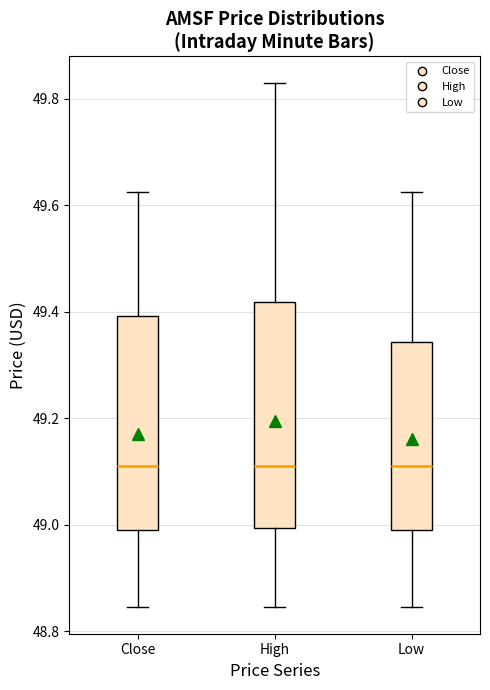

Where is the upper edge of the box for Close on the y-axis? The values are not printed on the chart, so give them approximately, as read against the axis.

49.40